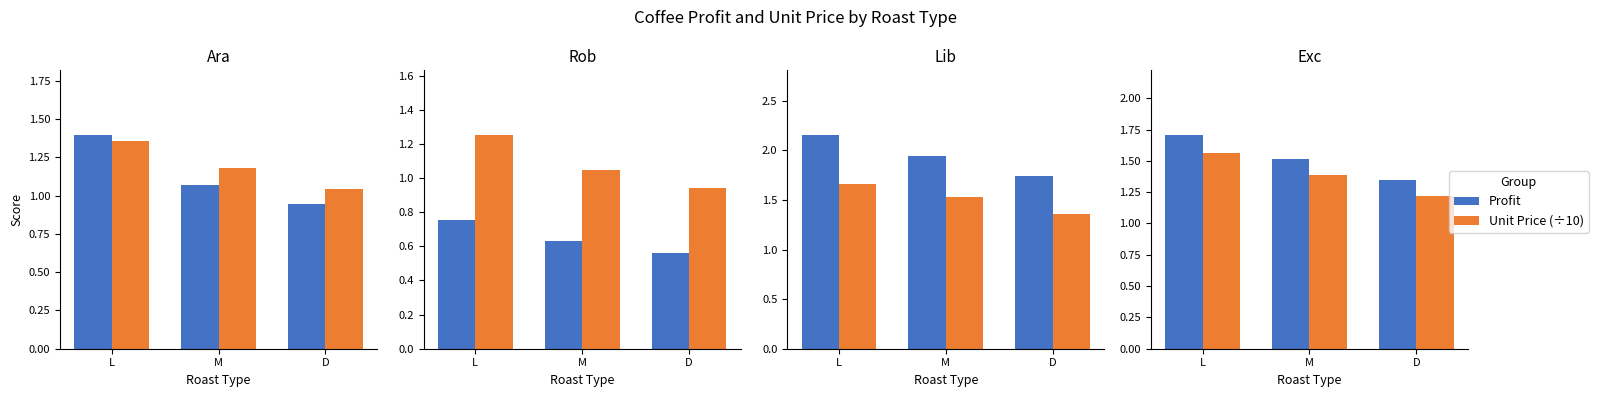

At which label does Profit reach its peak?

L